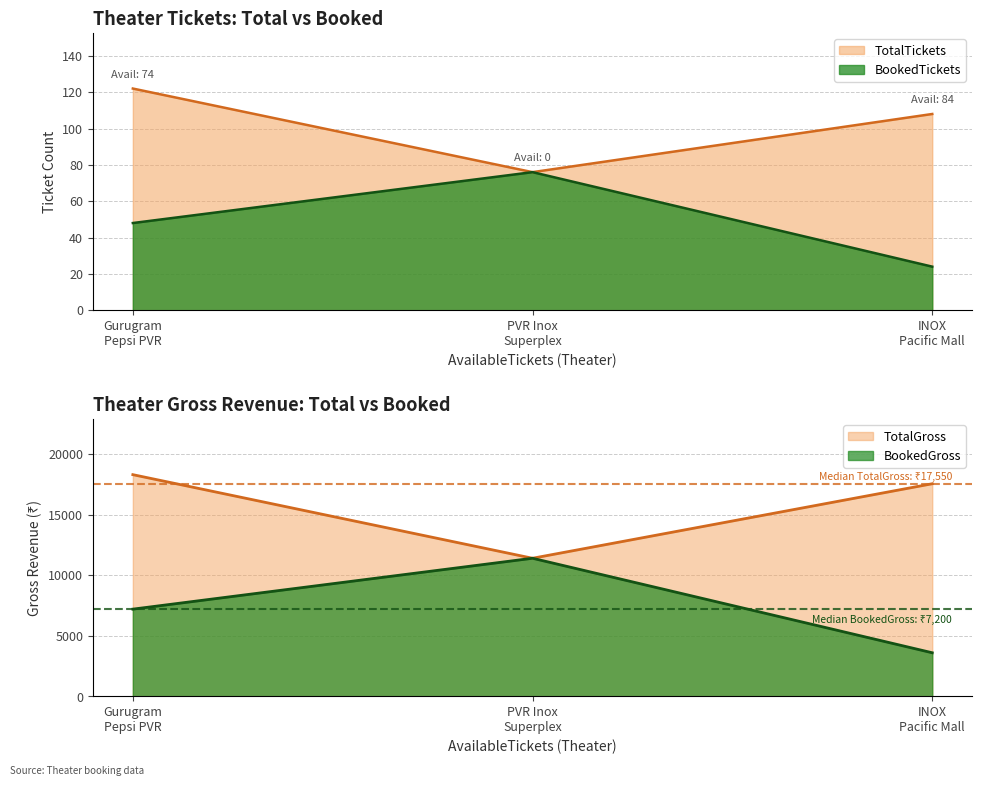

Rank the series by their maximum value, from lowest to highest.

BookedTickets, TotalTickets, BookedGross, TotalGross